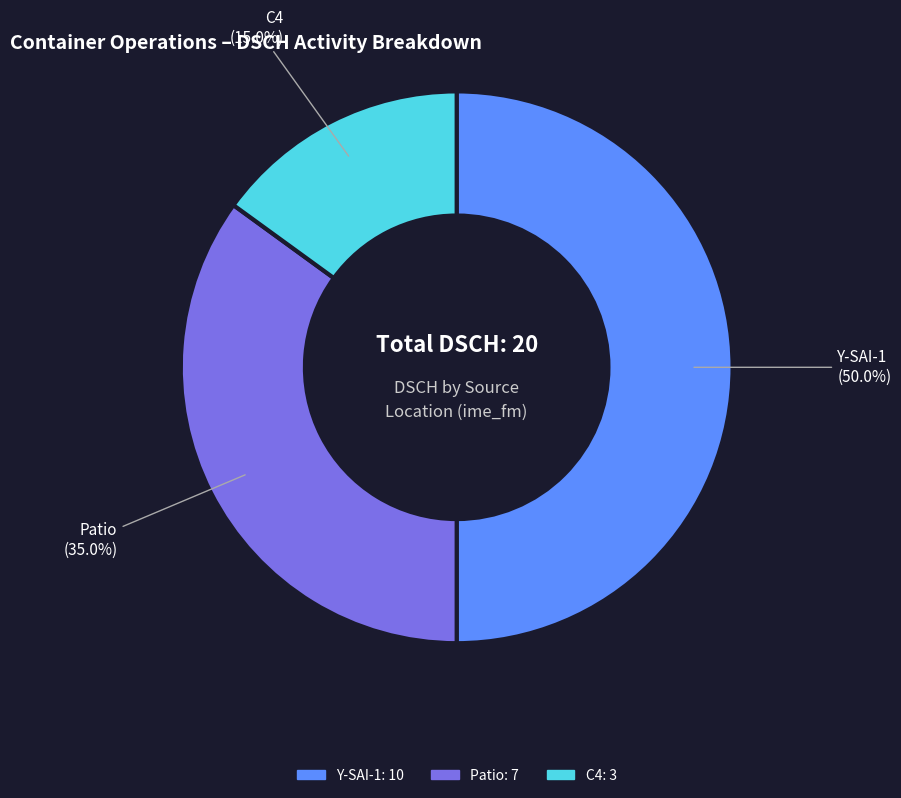

Which category has the biggest portion of the pie?

Y-SAI-1